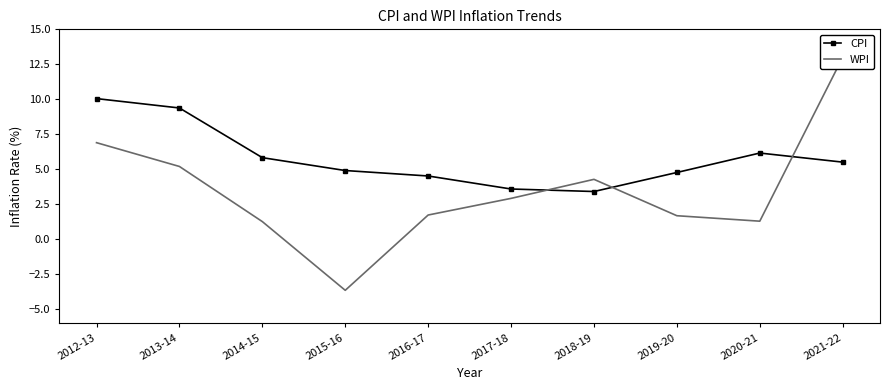

What is the maximum value for WPI?

13.0